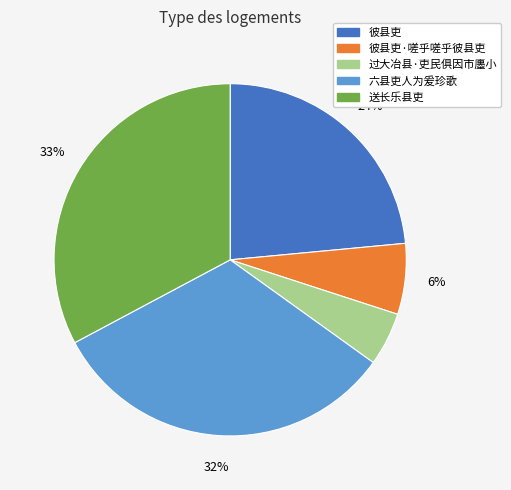

Rank the categories by value from lowest to highest.

过大冶县·吏民俱因市廛小, 彼县吏·嗟乎嗟乎彼县吏, 彼县吏, 六县吏人为爰珍歌, 送长乐县吏